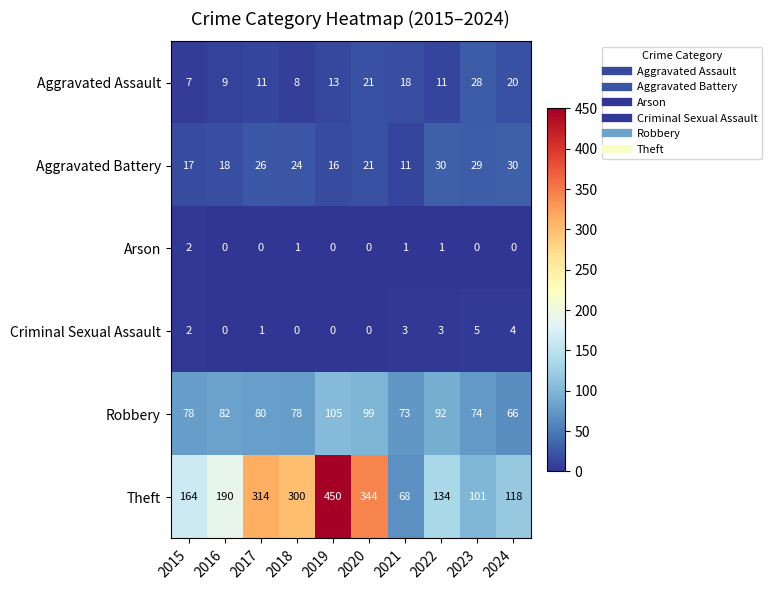

At how many categories does at least one series exceed 360?

1